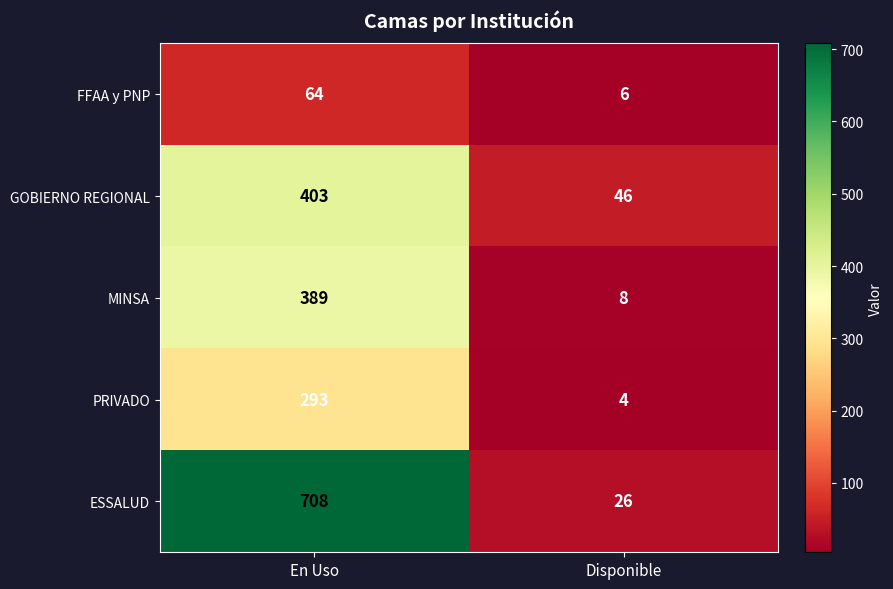

What is the sum of the GOBIERNO REGIONAL values at En Uso and Disponible?

449